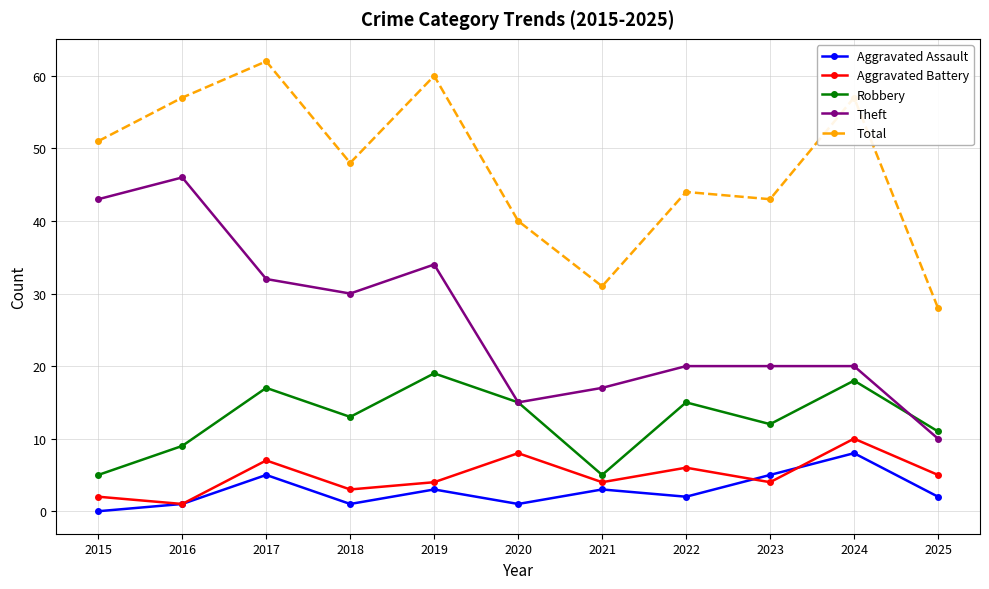

At which category does Aggravated Assault reach its first local valley?

2018